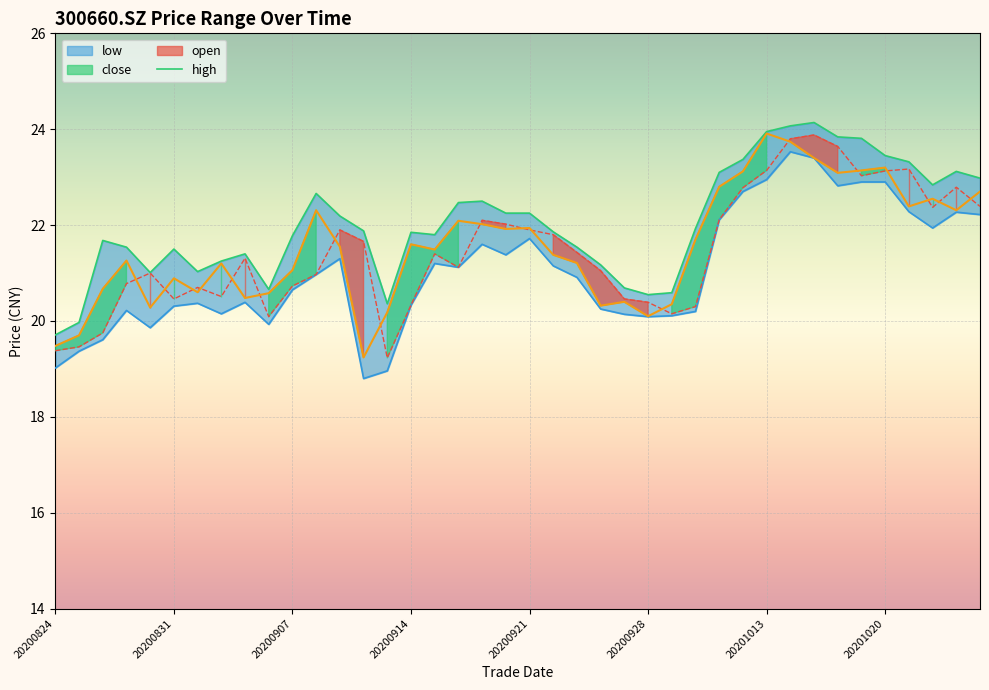

True or false: low and close intersect in this chart.

False